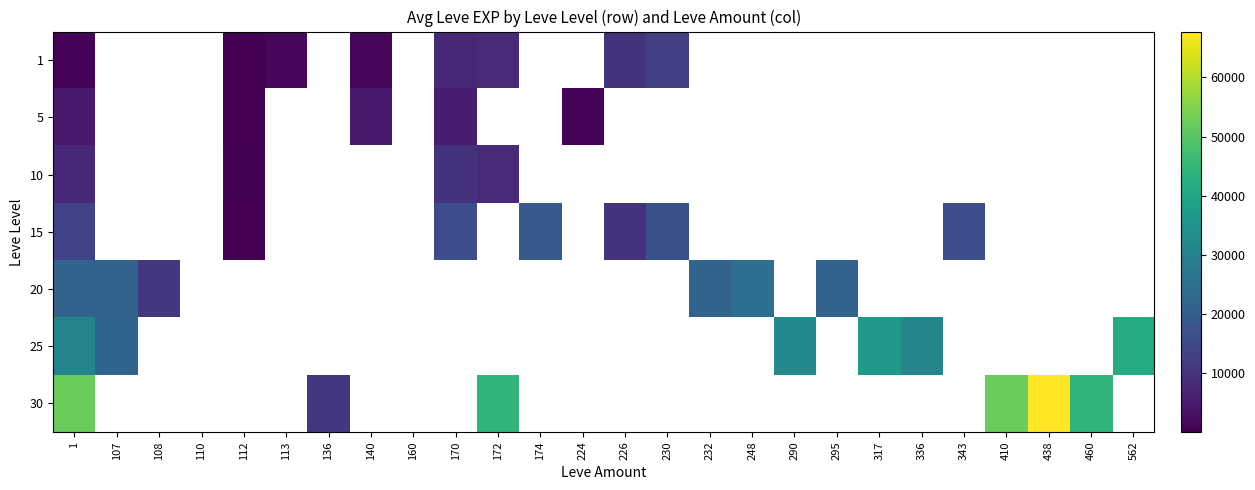

Rank the series by their maximum value, from highest to lowest.

30, 25, 20, 15, 1, 10, 5